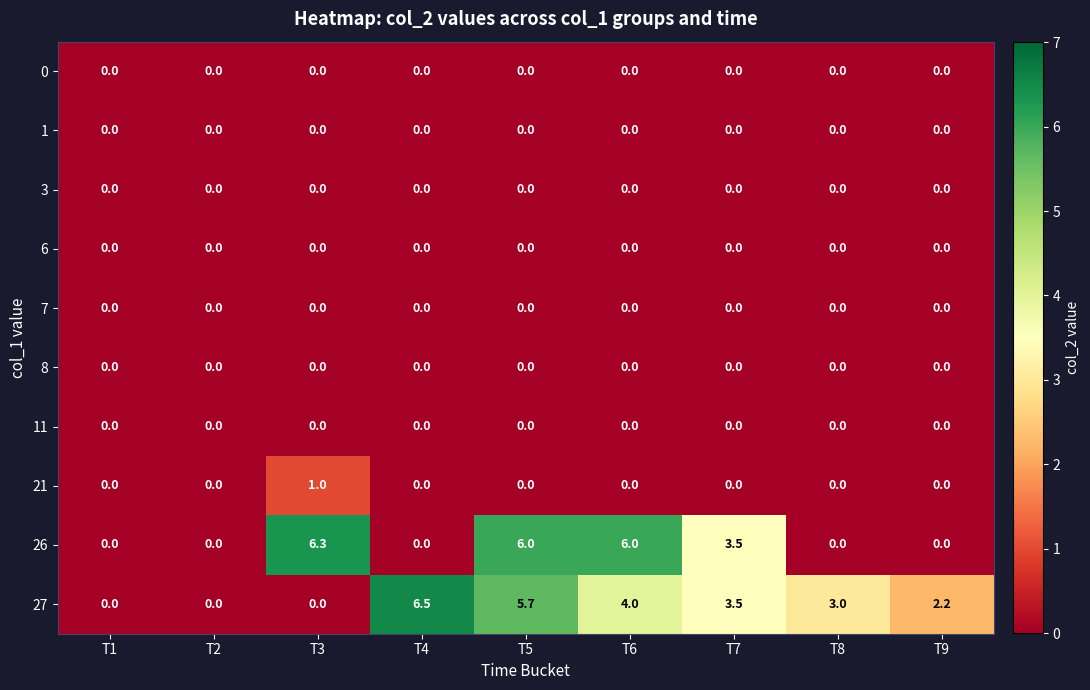

At which category is the sum across all series the highest?

T5